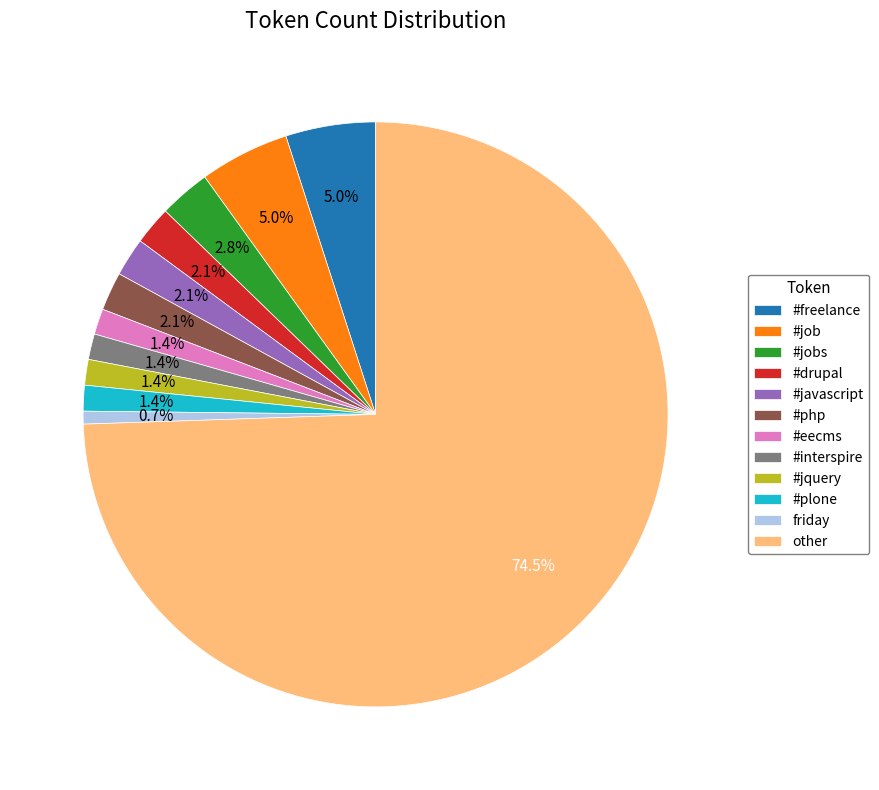

How many segments does this pie chart have?

12